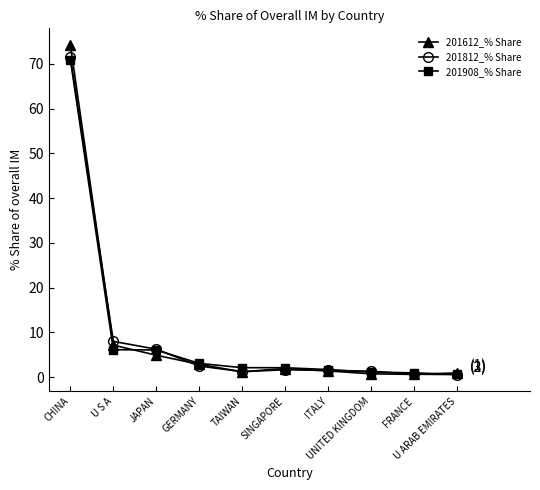

Where does the 201908_% Share series first go above 2?

CHINA